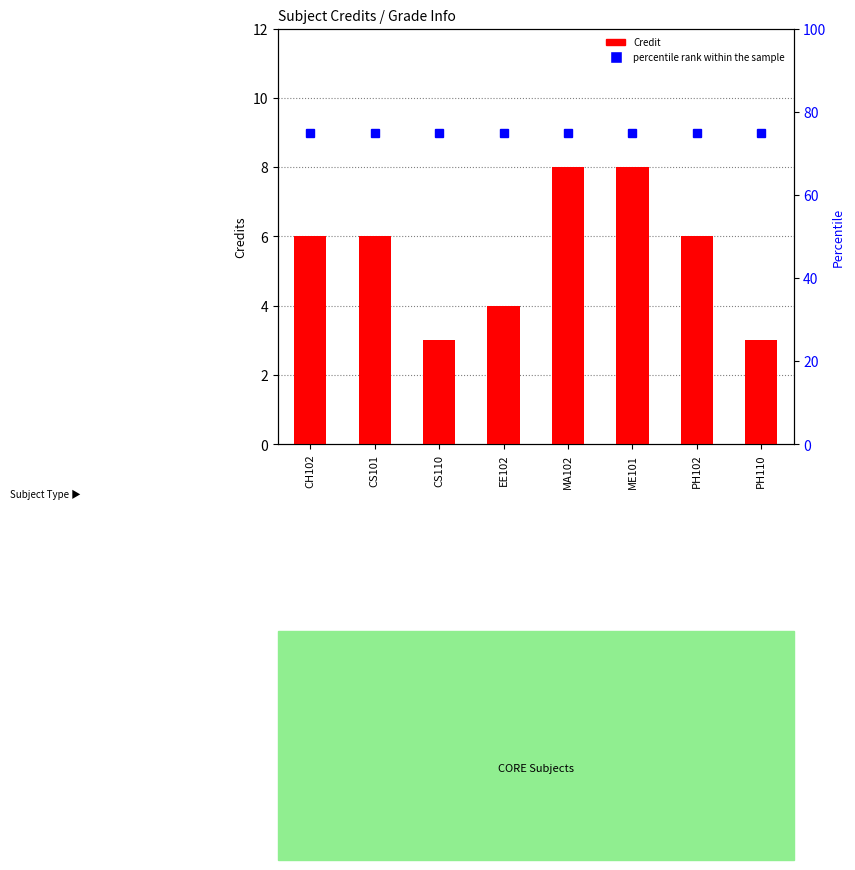

The value of percentile rank within the sample at CS110 is 121. True or false?

False